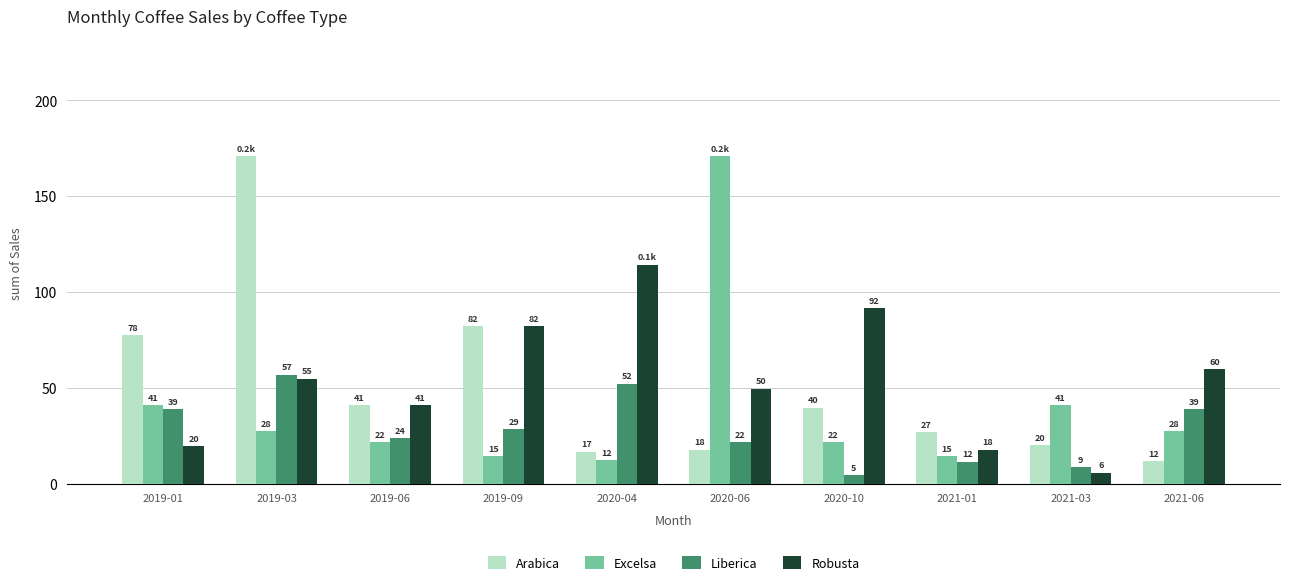

What is the total value across all series at 2019-09?

207.8